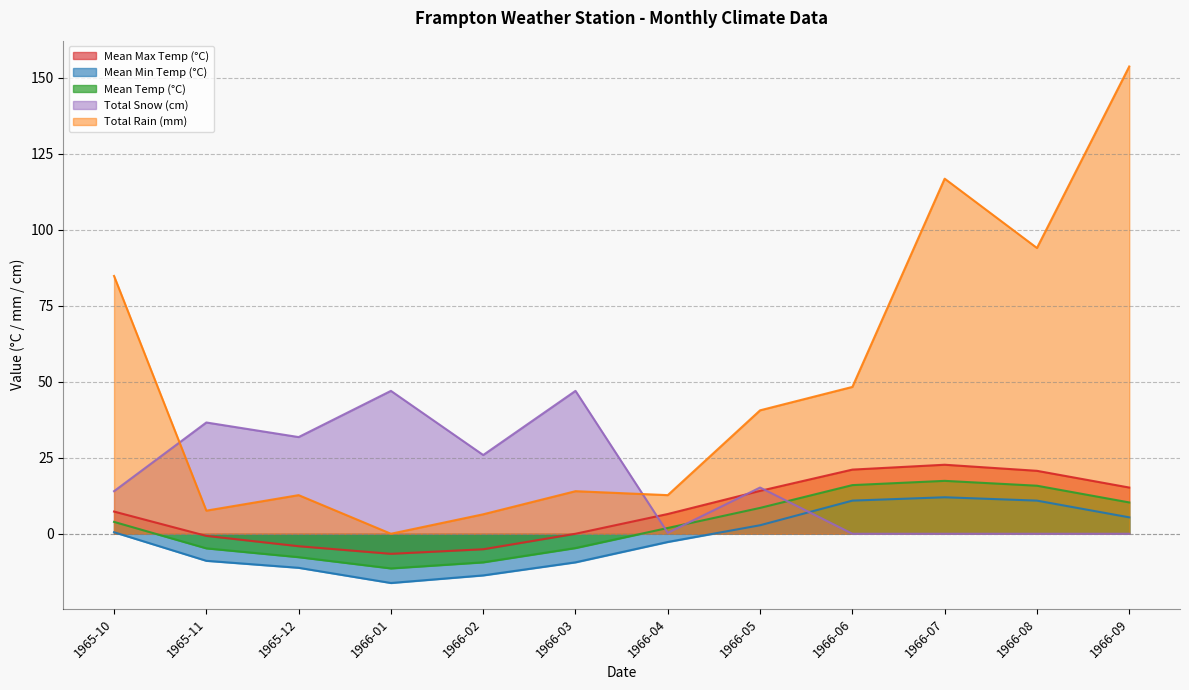

Which series has the largest total across all categories?

Total Rain (mm)